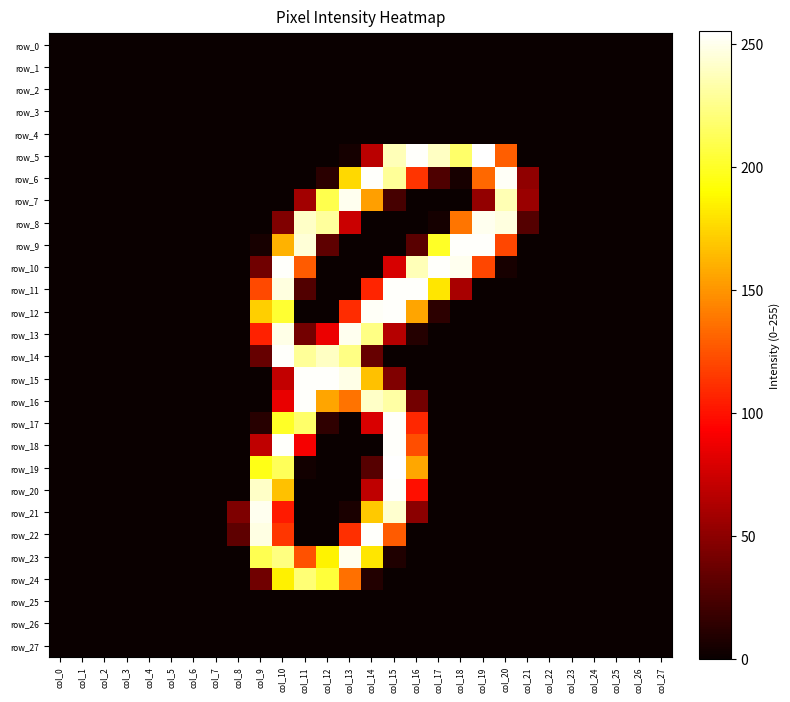

Rank the series at col_19 from lowest to highest value.

row_0, row_1, row_2, row_3, row_4, row_11, row_12, row_13, row_14, row_15, row_16, row_17, row_18, row_19, row_20, row_21, row_22, row_23, row_24, row_25, row_26, row_27, row_7, row_10, row_6, row_8, row_9, row_5